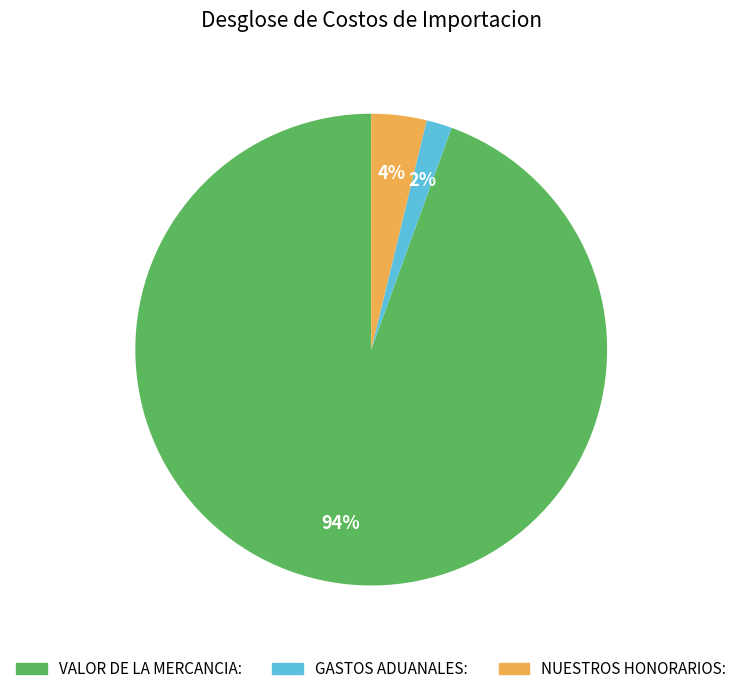

What percentage is the NUESTROS HONORARIOS: slice, to the nearest percent?

4%